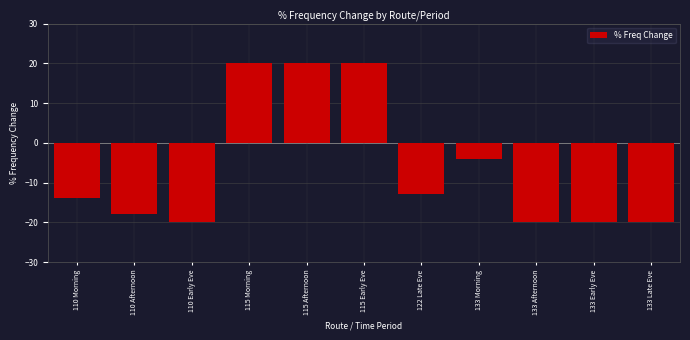

Reading right to left, list all the values displayed in this chart.

-20	-20	-20	-4	-13	20	20	20	-20	-18	-14